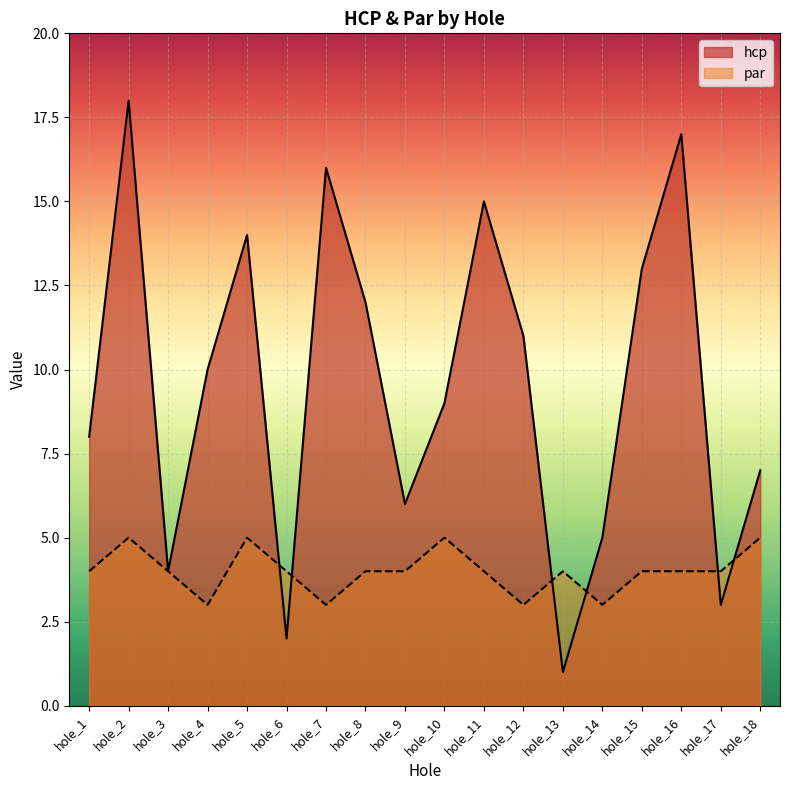

True or false: the data has more than 0 interior local peaks.

True